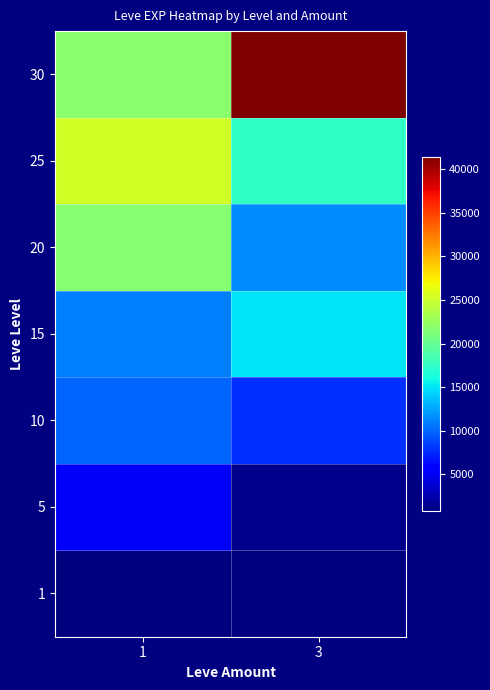

At which category is the sum across all series the highest?

1